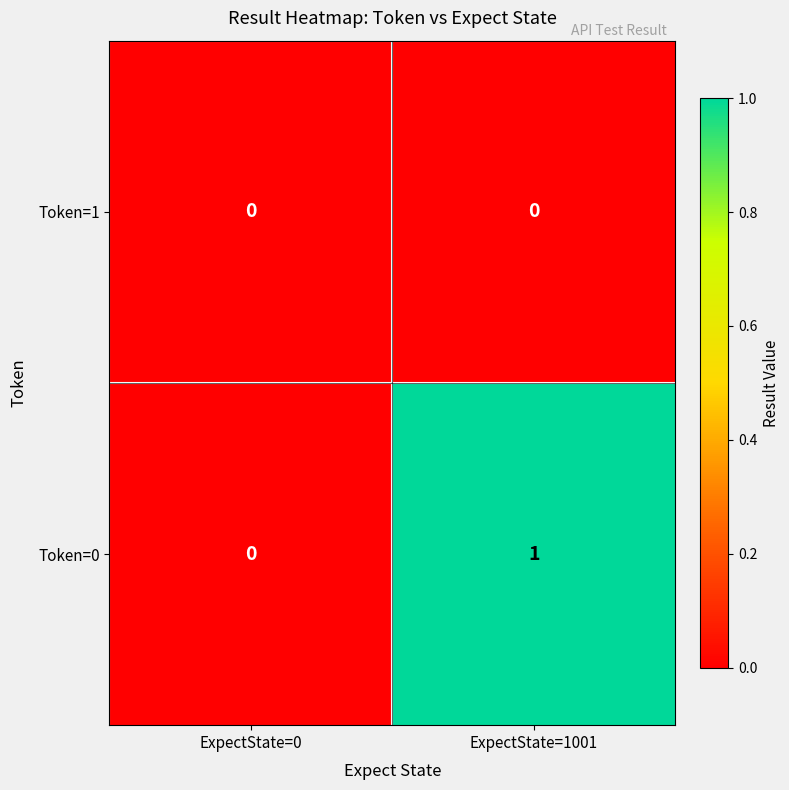

Which series has the largest total across all categories?

Token=0